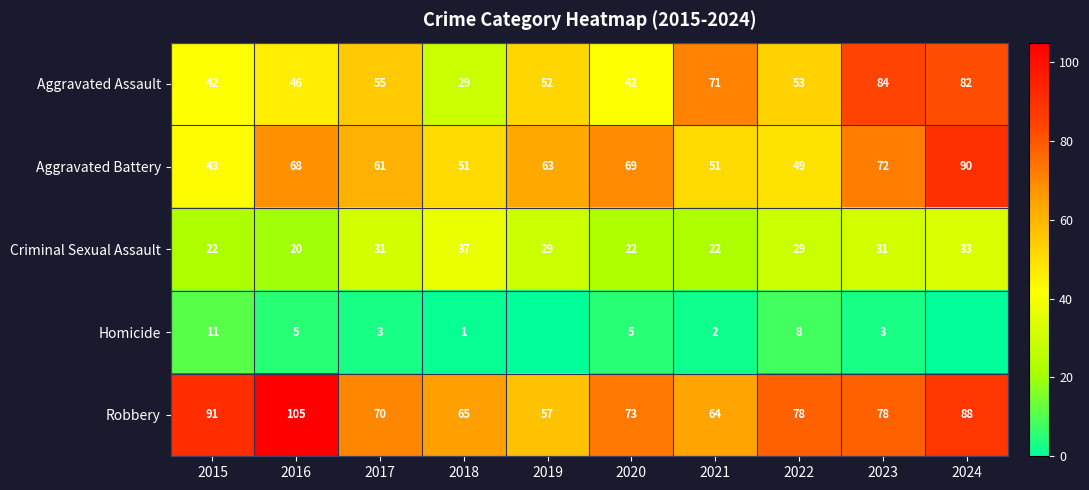

What is the difference between the maximum and minimum values in the Aggravated Battery series?

47